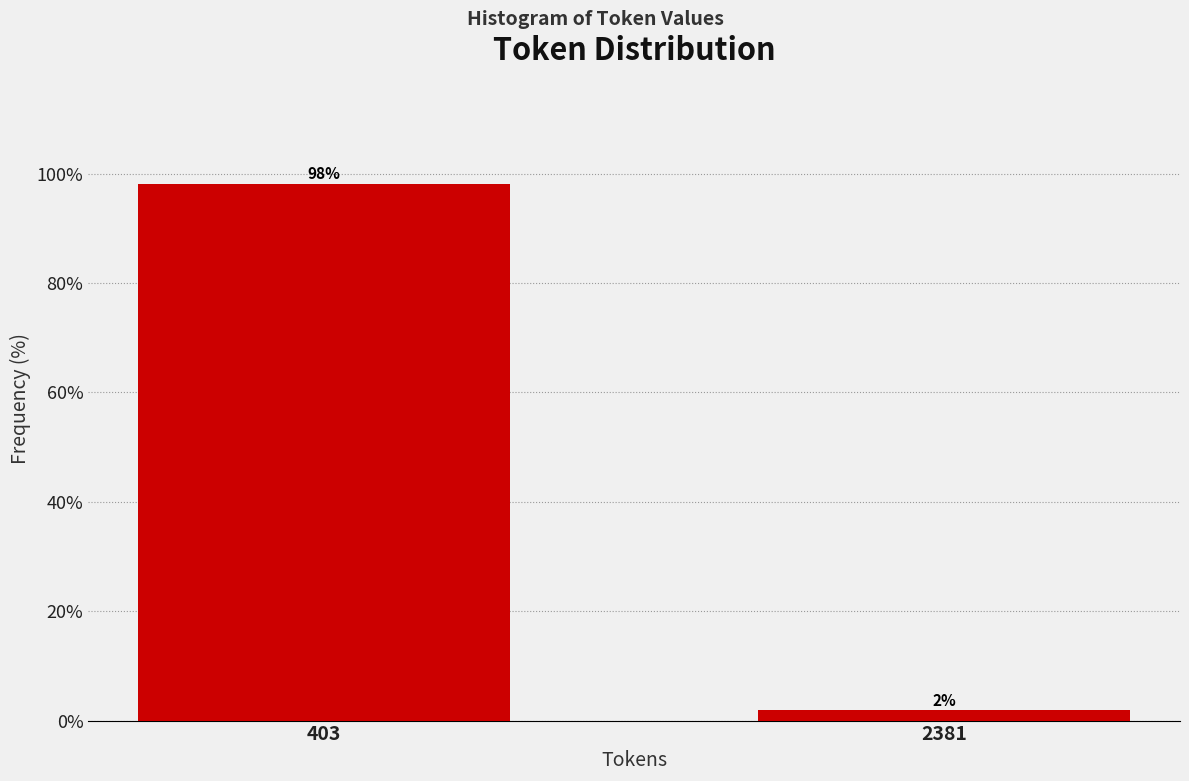

The value at 403 is 98.1. True or false?

True